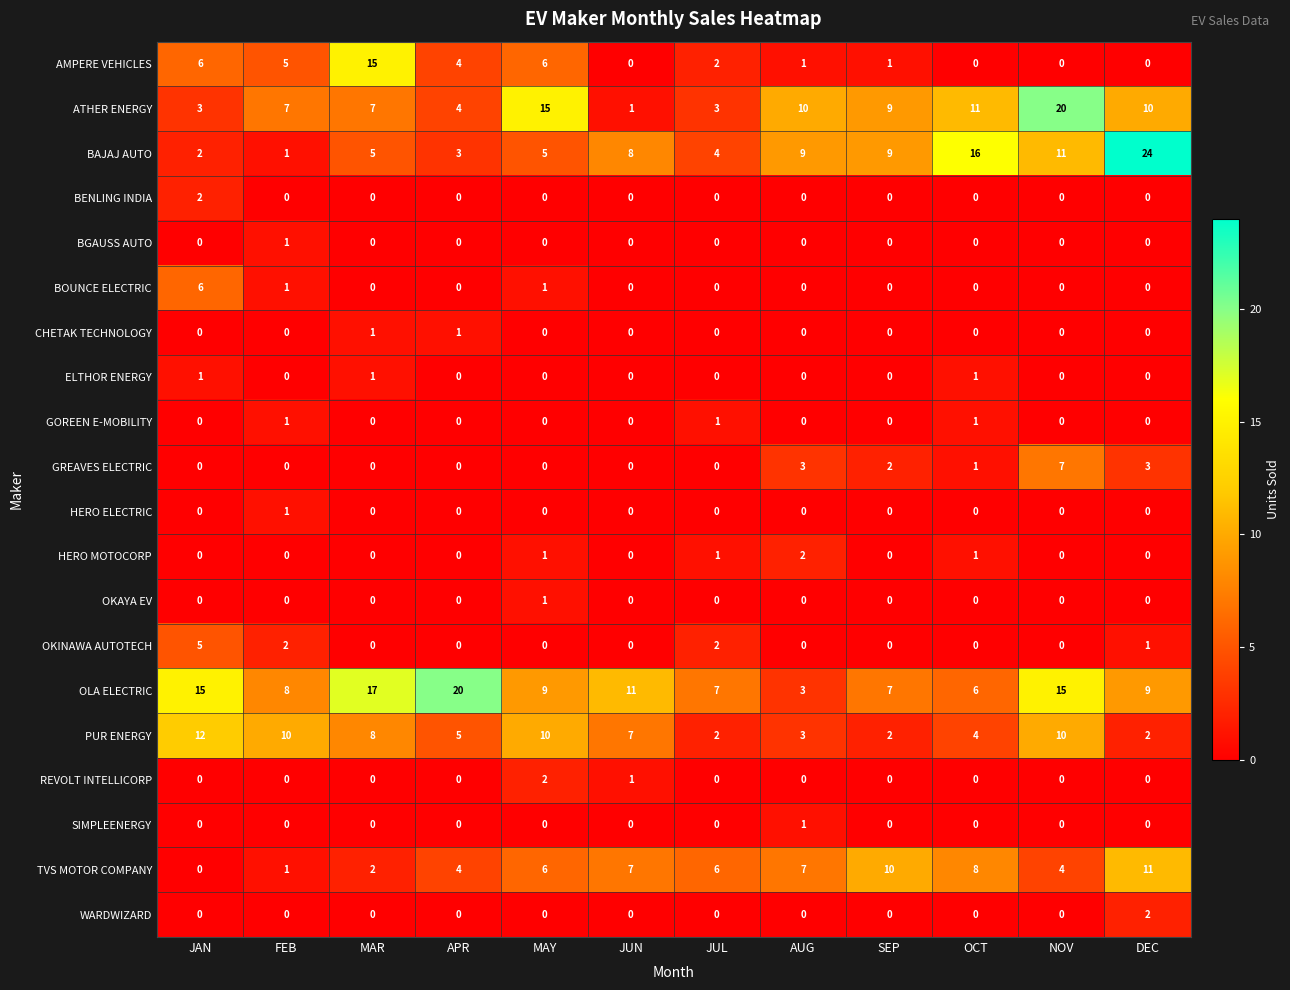

The GREAVES ELECTRIC series shows 0 at JUN. True or false?

True